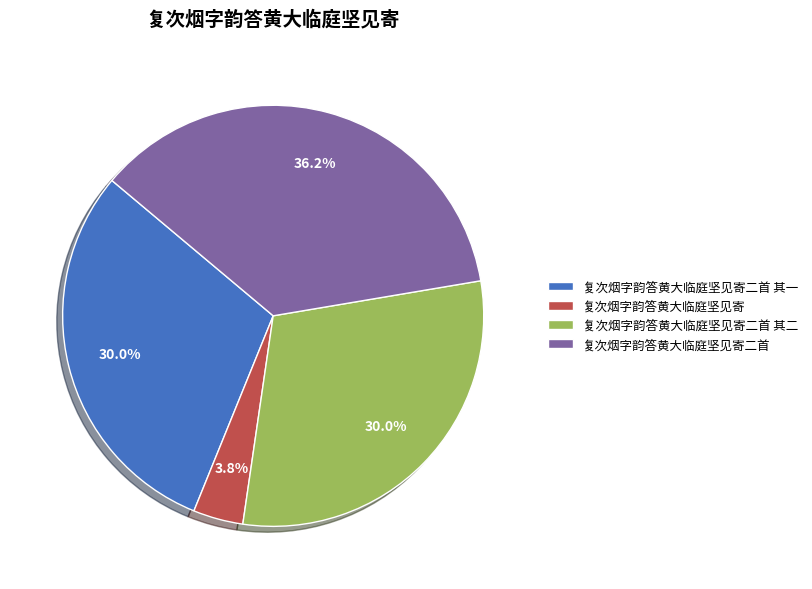

Is it true that 复次烟字韵答黄大临庭坚见寄二首 is 51% of the pie?

False